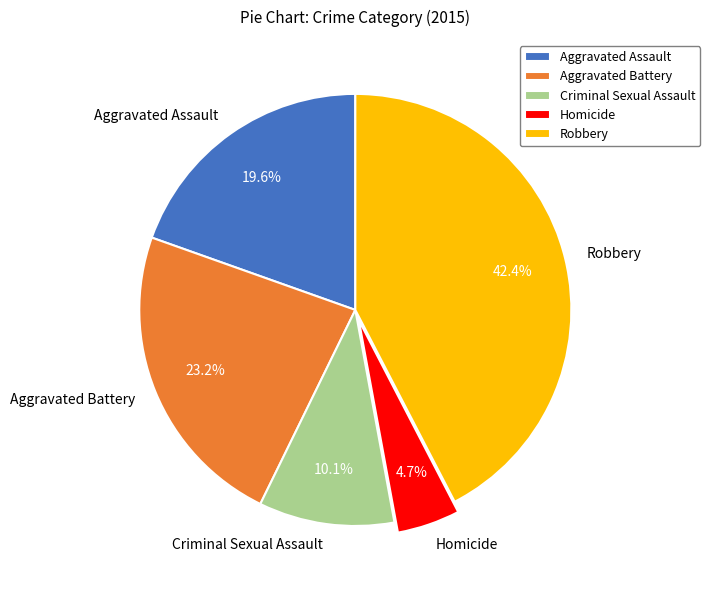

Which has a higher value, Criminal Sexual Assault or Robbery?

Robbery